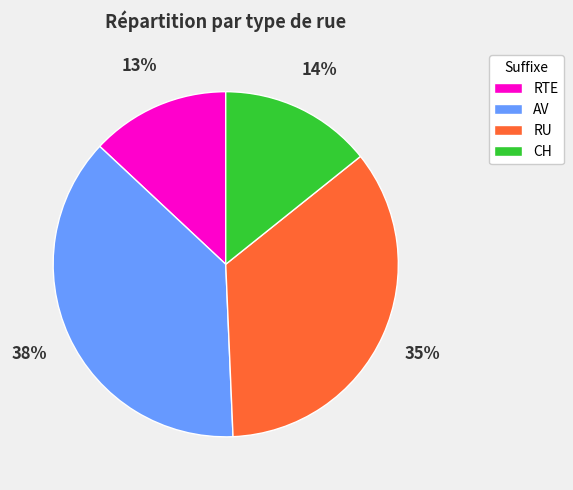

Count the number of slices in the pie.

4